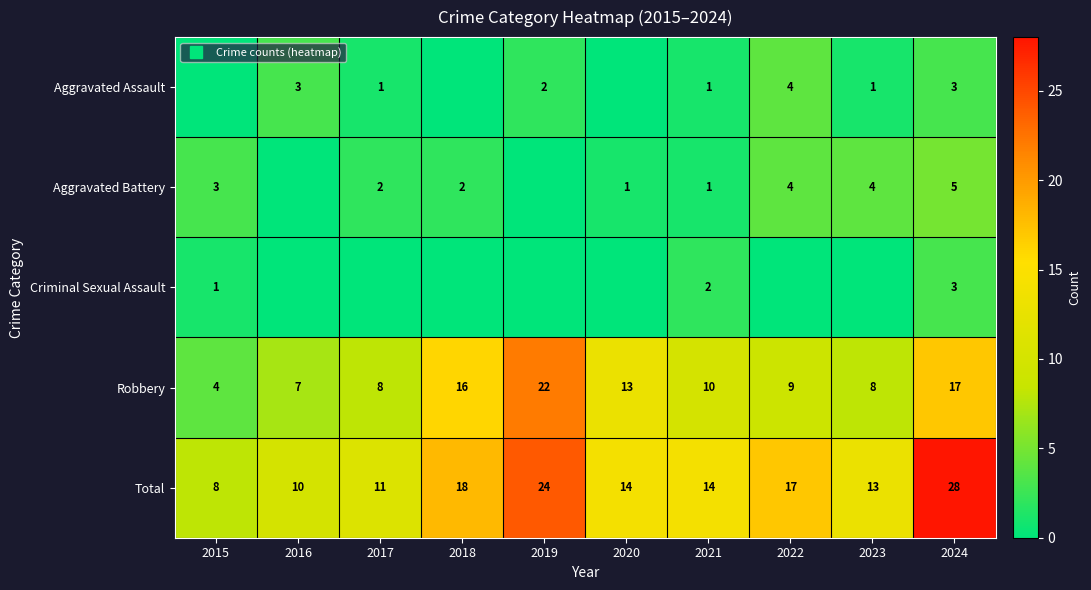

At which label is Robbery closest to 13?

2020